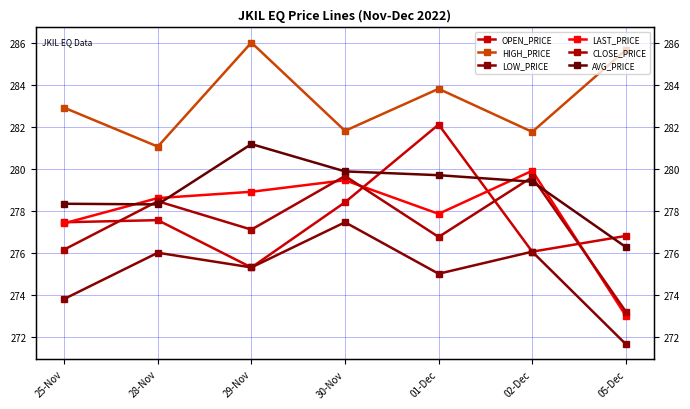

Is it true that AVG_PRICE equals 279.7 at 01-Dec?

True